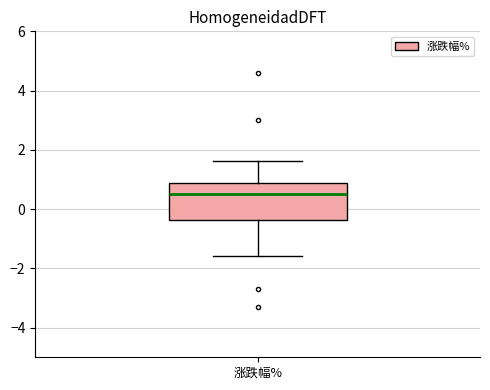

Where does the upper whisker of the box for 涨跌幅% end on the y-axis? The values are not printed on the chart, so give them approximately, as read against the axis.

1.6